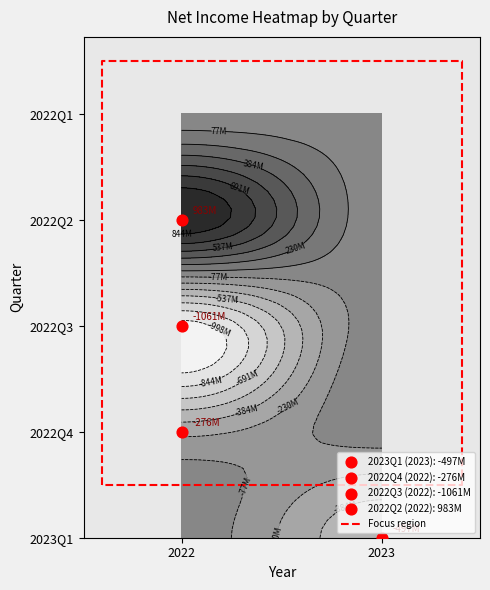

Which has a higher value, 2022 or 2023?

2023